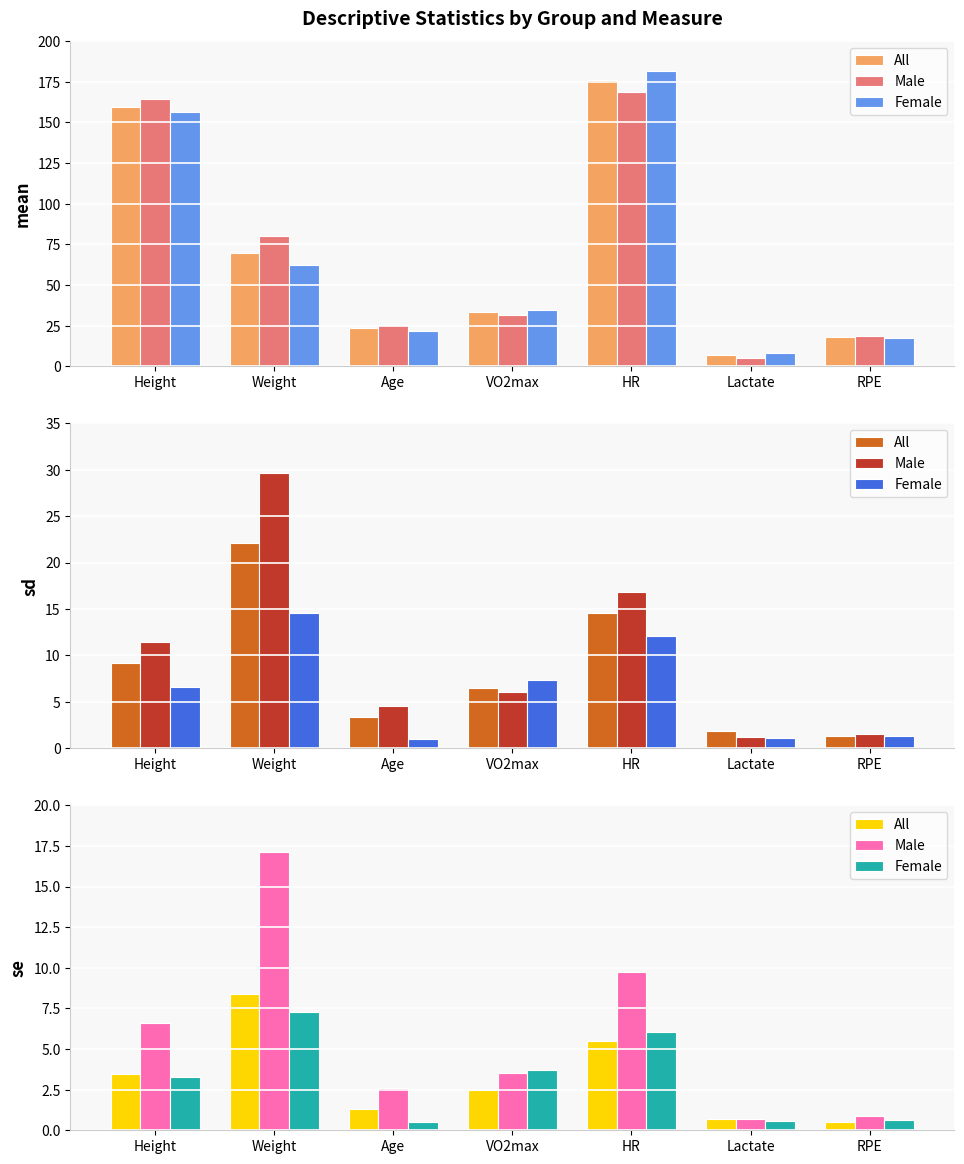

Rank the series by their maximum value, from lowest to highest.

Female, All, Male